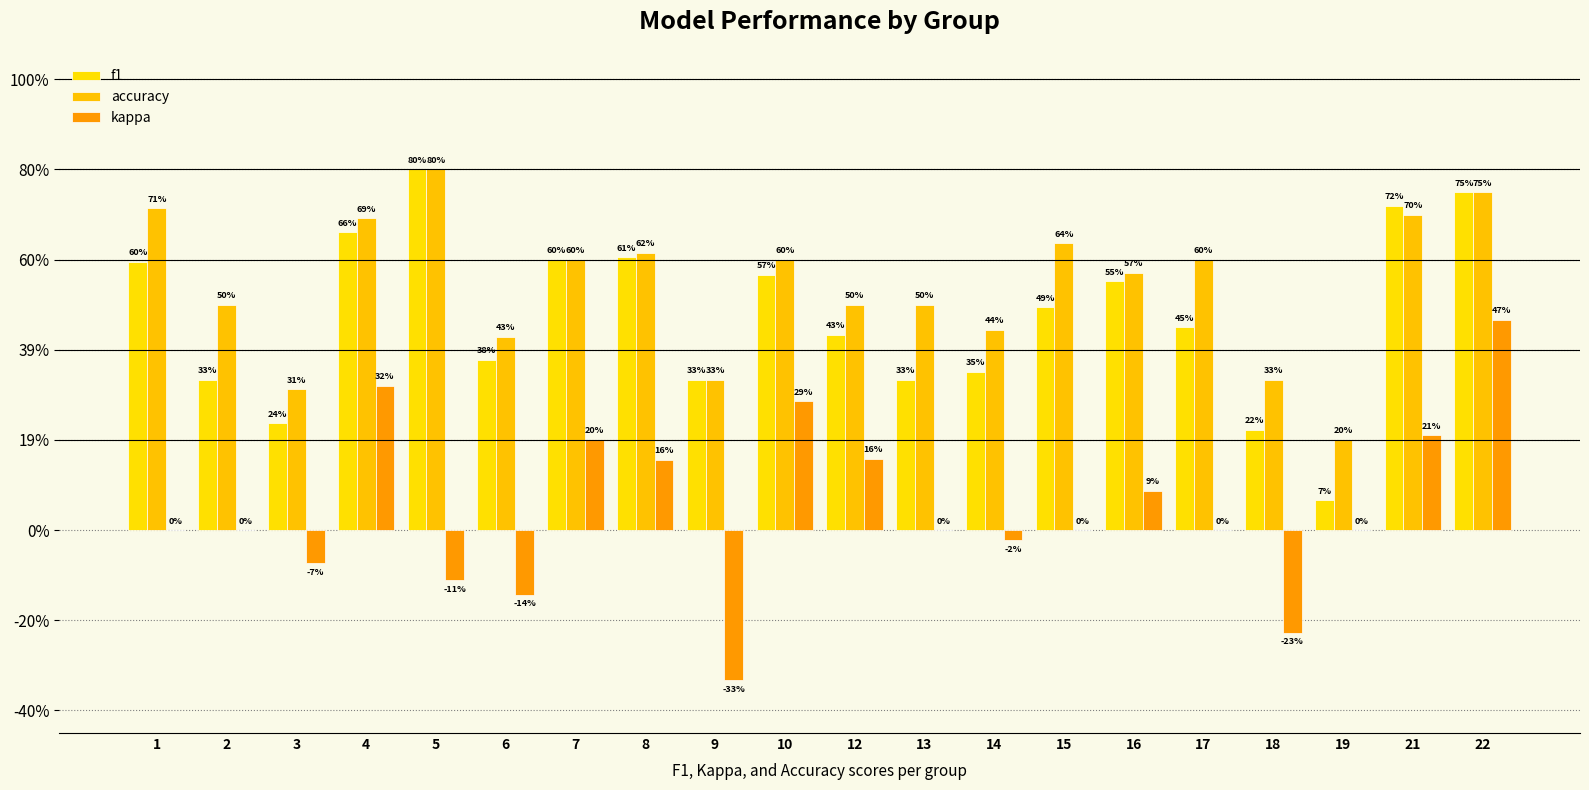

How many values in kappa are above zero?

8